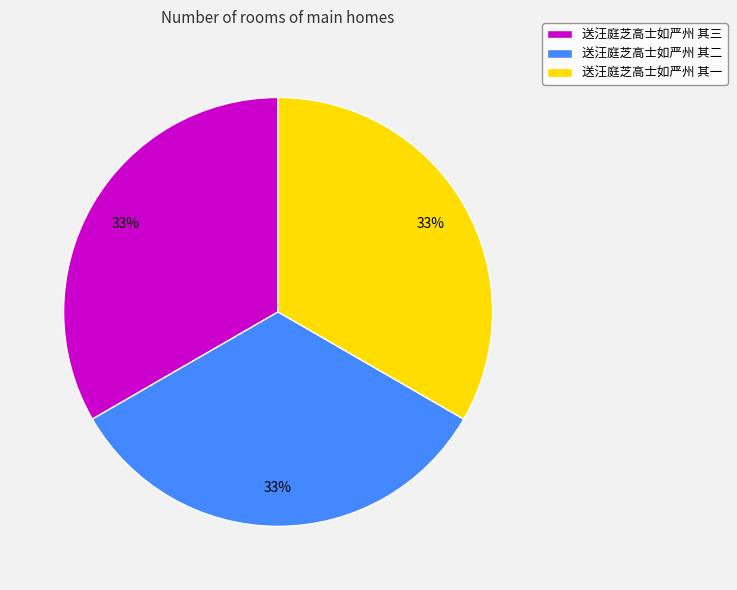

Is it true that 送汪庭芝高士如严州 其三 is 33% of the pie?

True